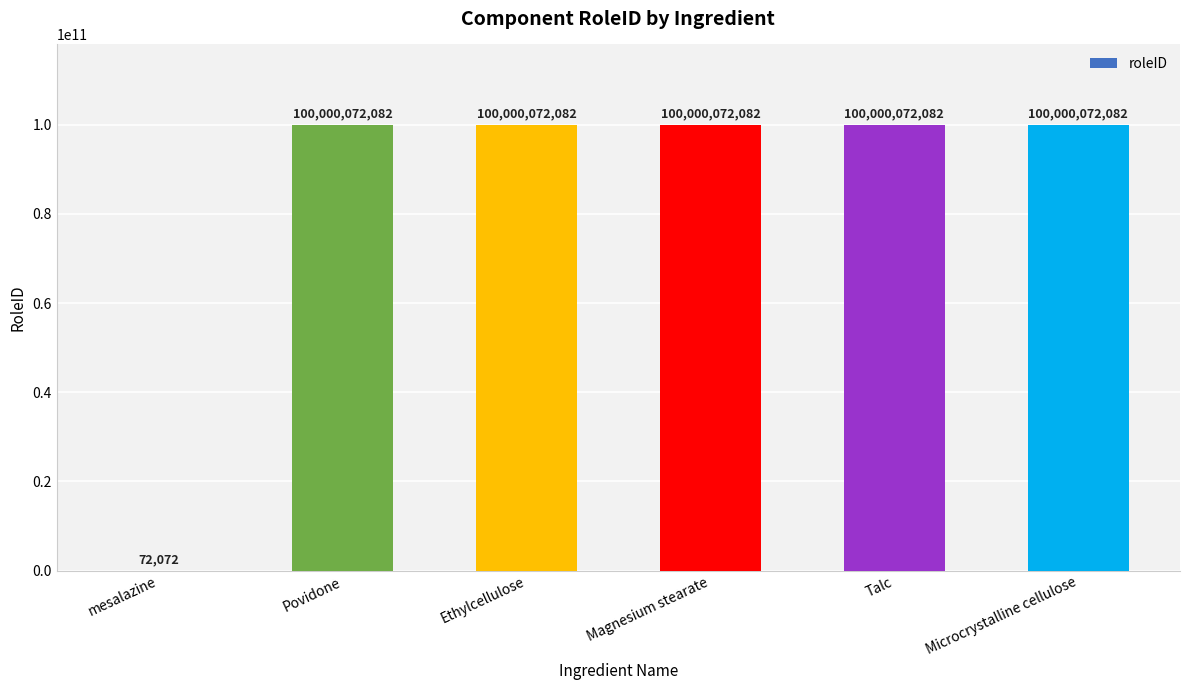

Reading left to right, extract all data points from this chart.

72072	100000072082	100000072082	100000072082	100000072082	100000072082